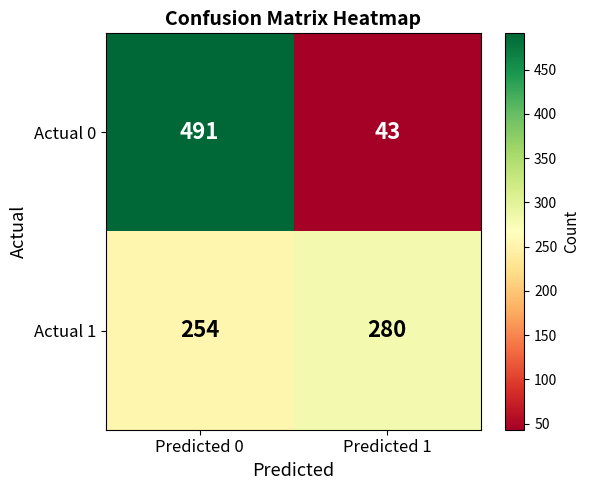

Which label corresponds to the largest value in the chart?

Predicted 0